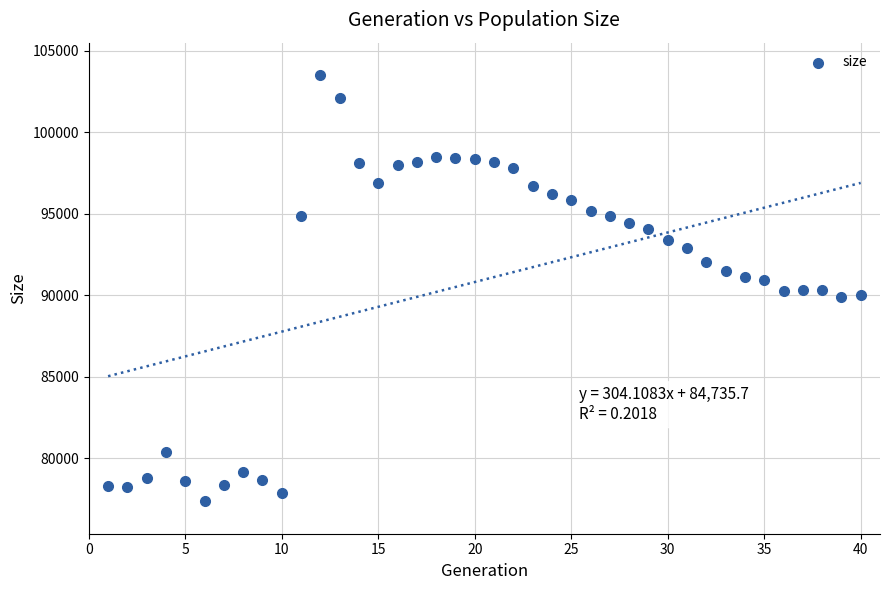

What is the range of Y values (max minus min)?

26125